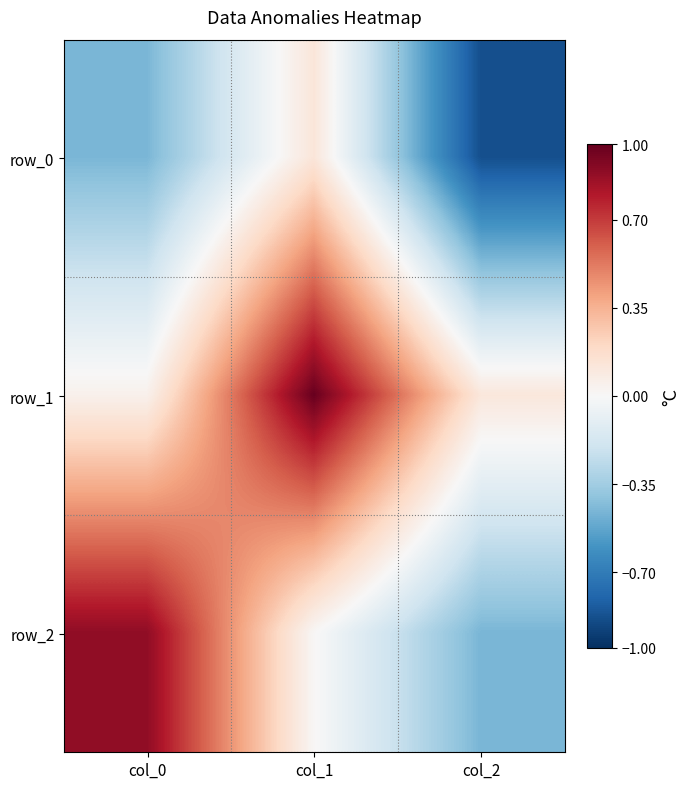

Read the row_0 value at col_2.

-0.9